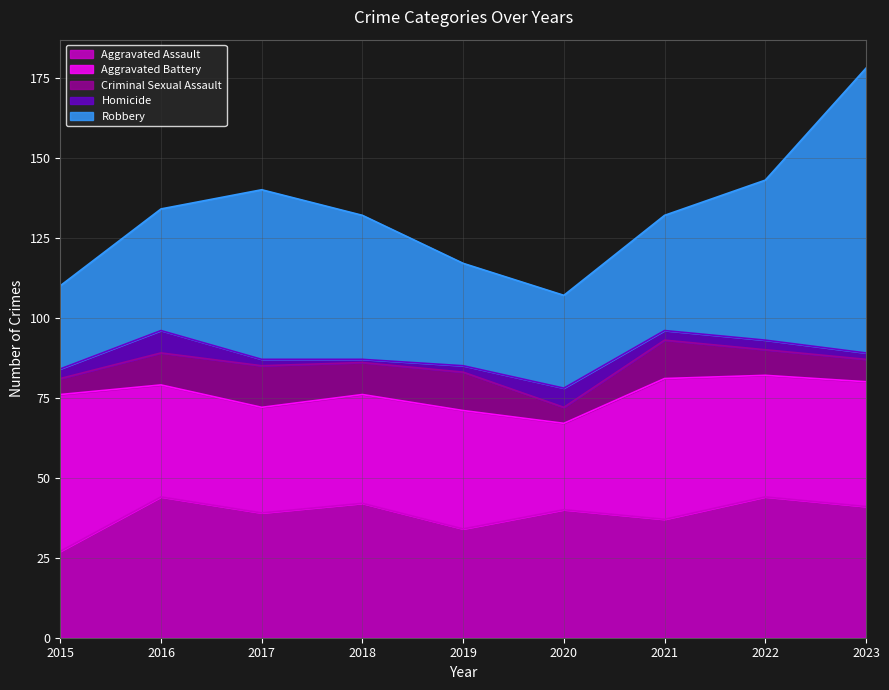

How many lines are shown in the chart?

5